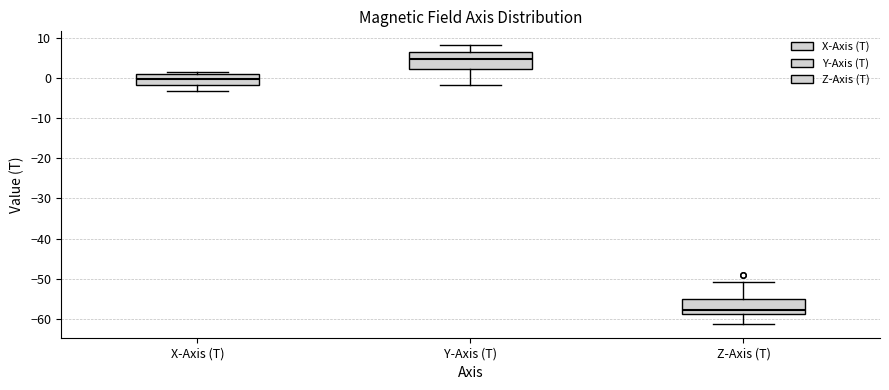

Where does the lower whisker of the box for Z-Axis (T) end on the y-axis? The values are not printed on the chart, so give them approximately, as read against the axis.

-61